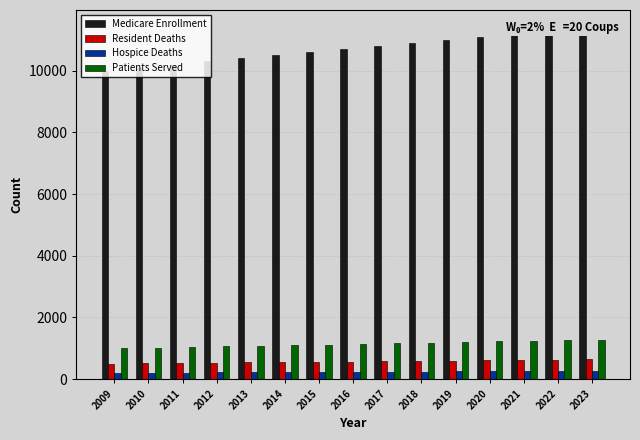

Reading left to right, list all the values displayed in this chart.

Medicare Enrollment: 10000	10100	10200	10300	10400	10500	10600	10700	10800	10900	11000	11100	11200	11300	11400
Resident Deaths: 500	510	520	530	540	550	560	570	580	590	600	610	620	630	640
Hospice Deaths: 200	205	210	215	220	225	230	235	240	245	250	255	260	265	270
Patients Served: 1000	1020	1040	1060	1080	1100	1120	1140	1160	1180	1200	1220	1240	1260	1280